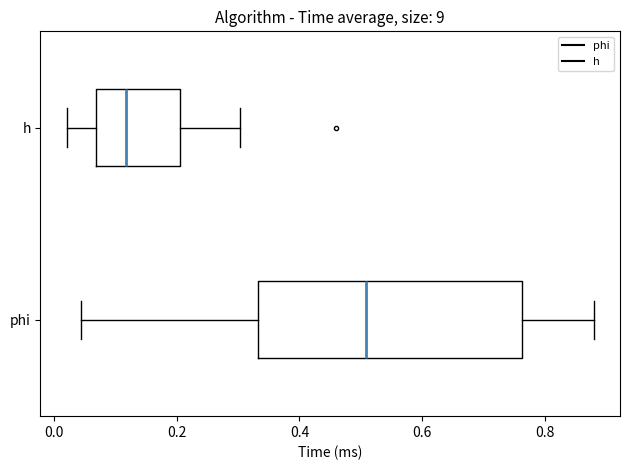

Reading bottom to top, read every box against the x-axis: the position of its median line, the range the box covers, and the ends of its whiskers. The values are not printed on the chart, so give them approximately, as read against the axis.

phi: median 0.50, box 0.34 to 0.76, whiskers 0.04 to 0.88
h: median 0.12, box 0.06 to 0.20, whiskers 0.02 to 0.30